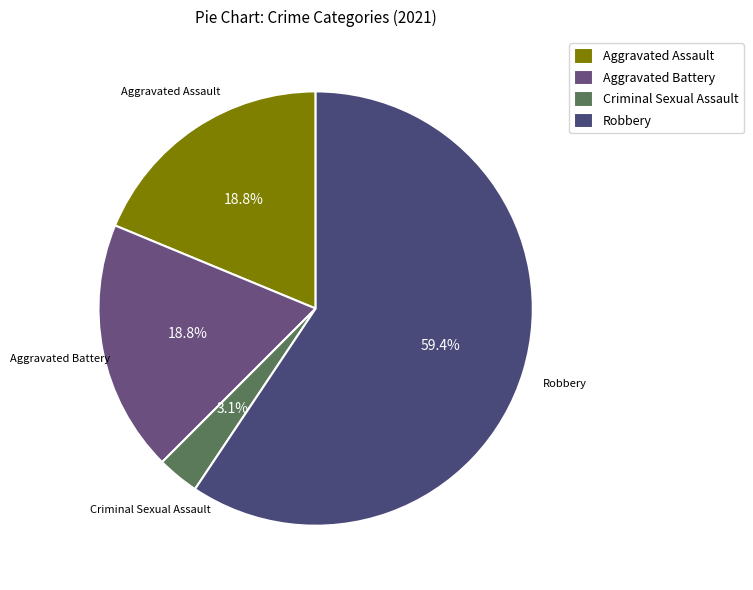

How many segments does this pie chart have?

4